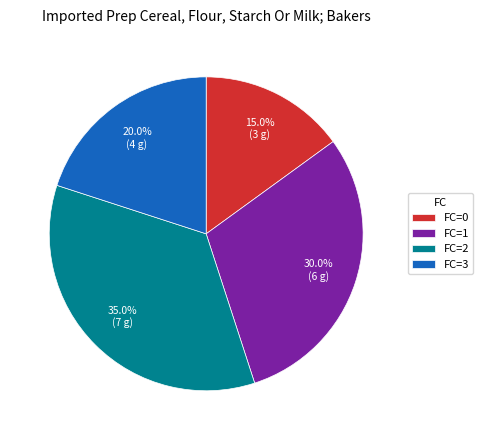

Rank the categories by value from lowest to highest.

FC=0, FC=3, FC=1, FC=2